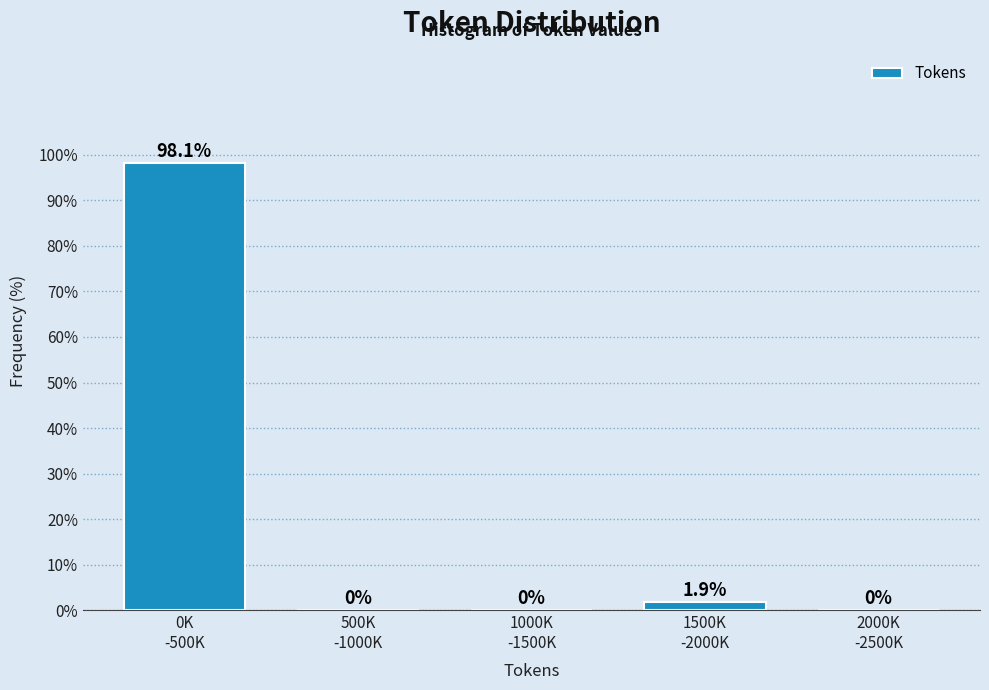

What is the maximum value shown in the chart?

98.1